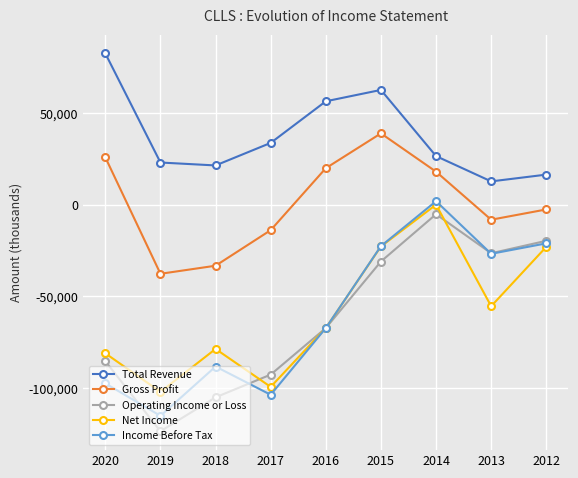

What is the difference between the maximum and second lowest values in the Gross Profit series?

72200